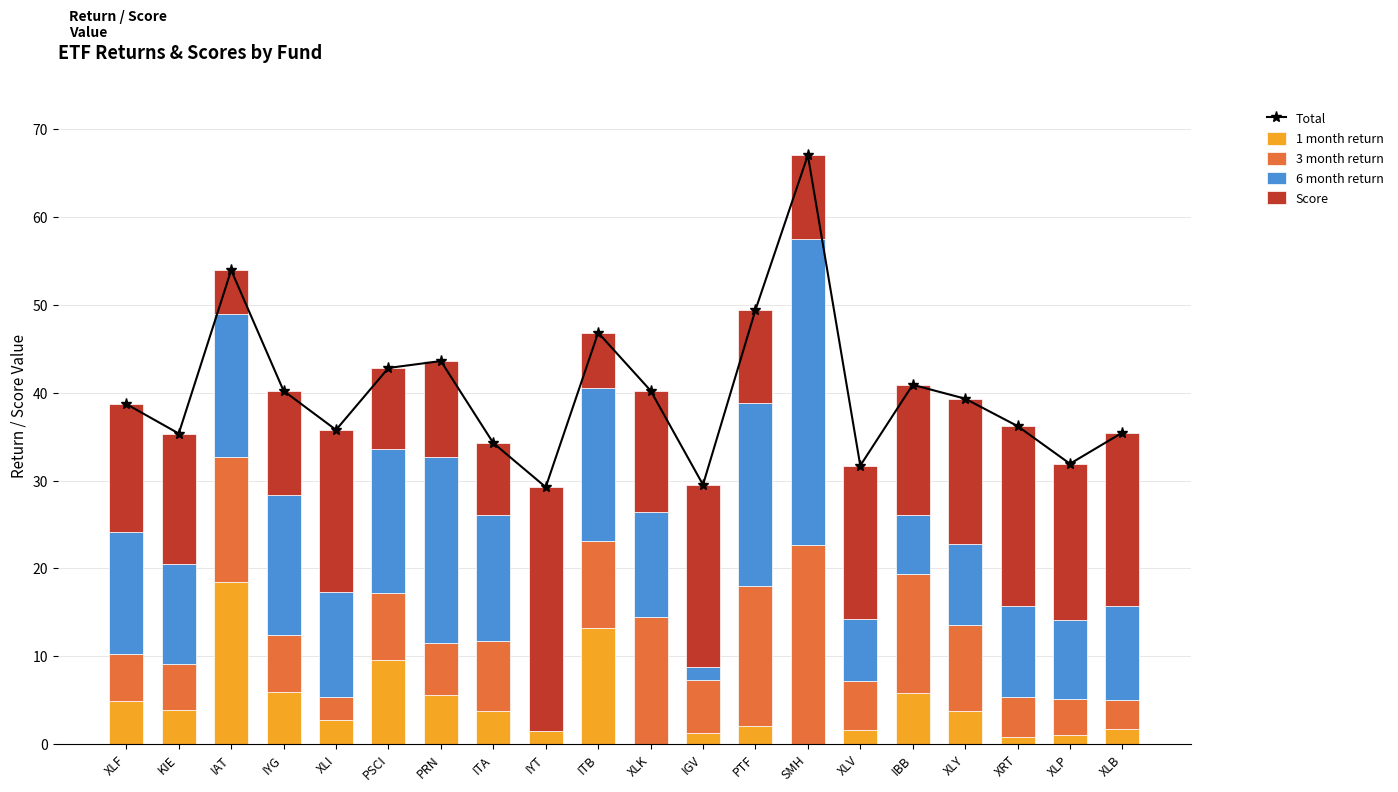

What is the difference between the maximum and minimum values in the 6 month return series?

34.8